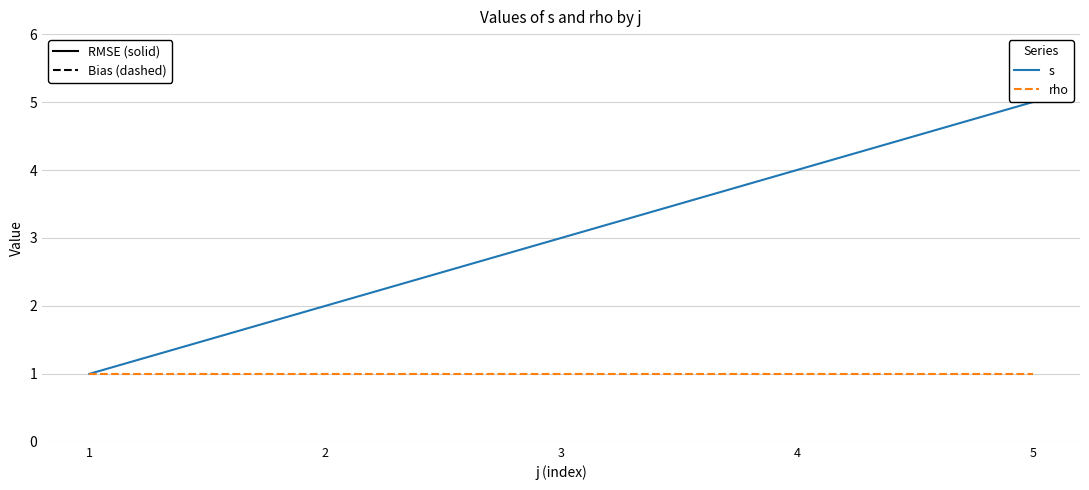

Reading left to right, list all the values displayed in this chart.

s: 1	2	3	4	5
rho: 1	1	1	1	1